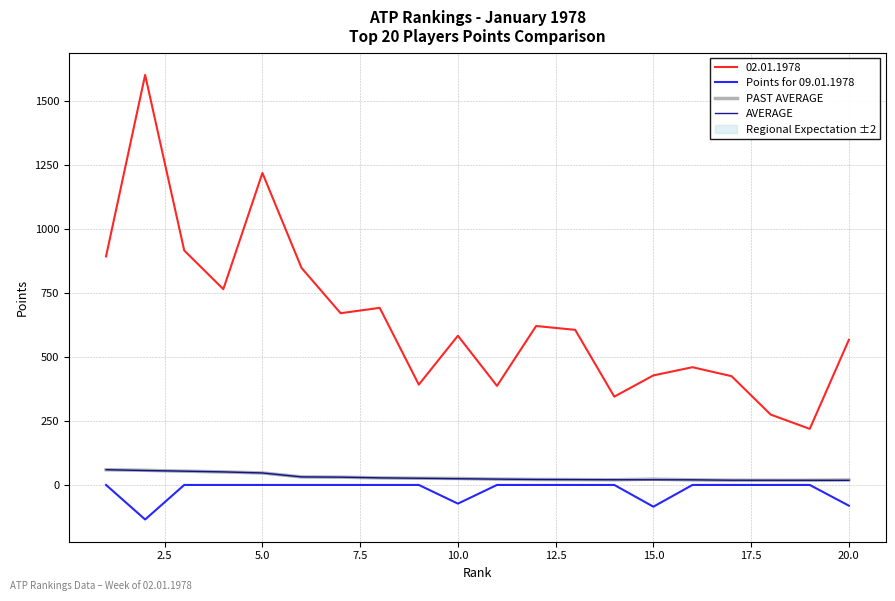

The PAST AVERAGE series shows 46.9 at 5.0. True or false?

True